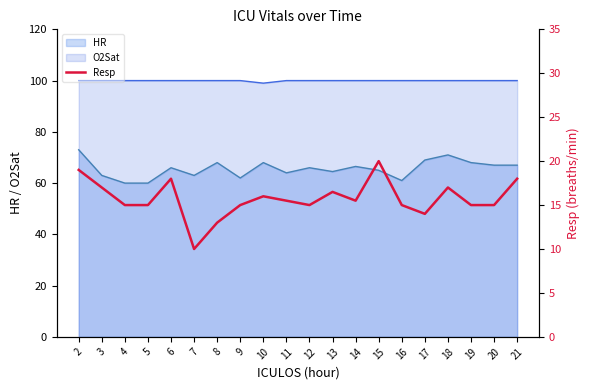

True or false: HR and O2Sat cross at least once.

False